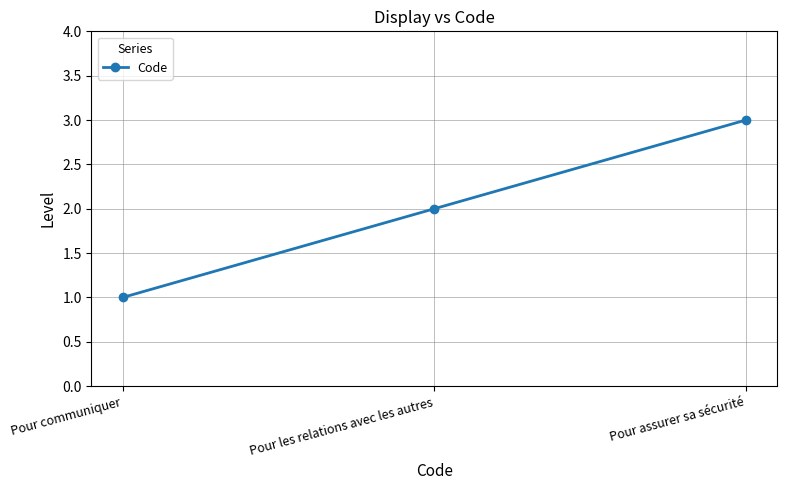

True or false: the data shows 1 at Pour communiquer.

True